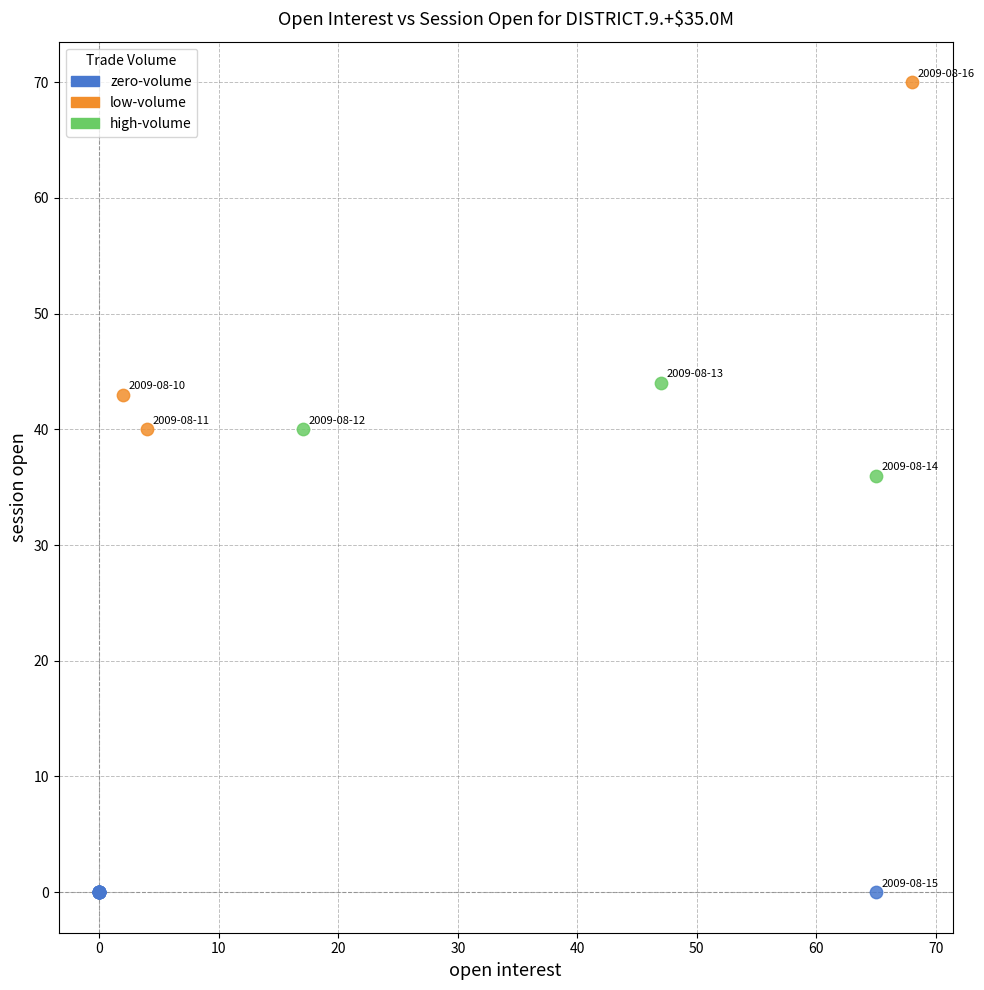

Which series reaches the minimum Y coordinate?

zero-volume